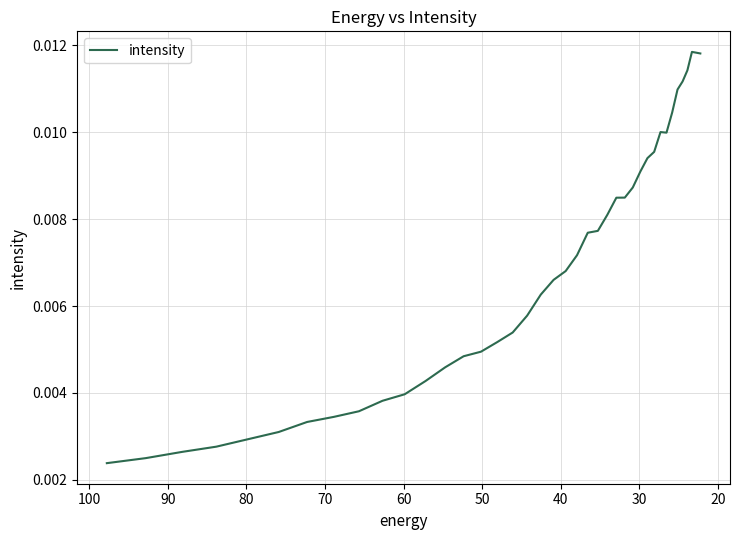

True or false: there are more than 1 points higher than both neighbors.

True